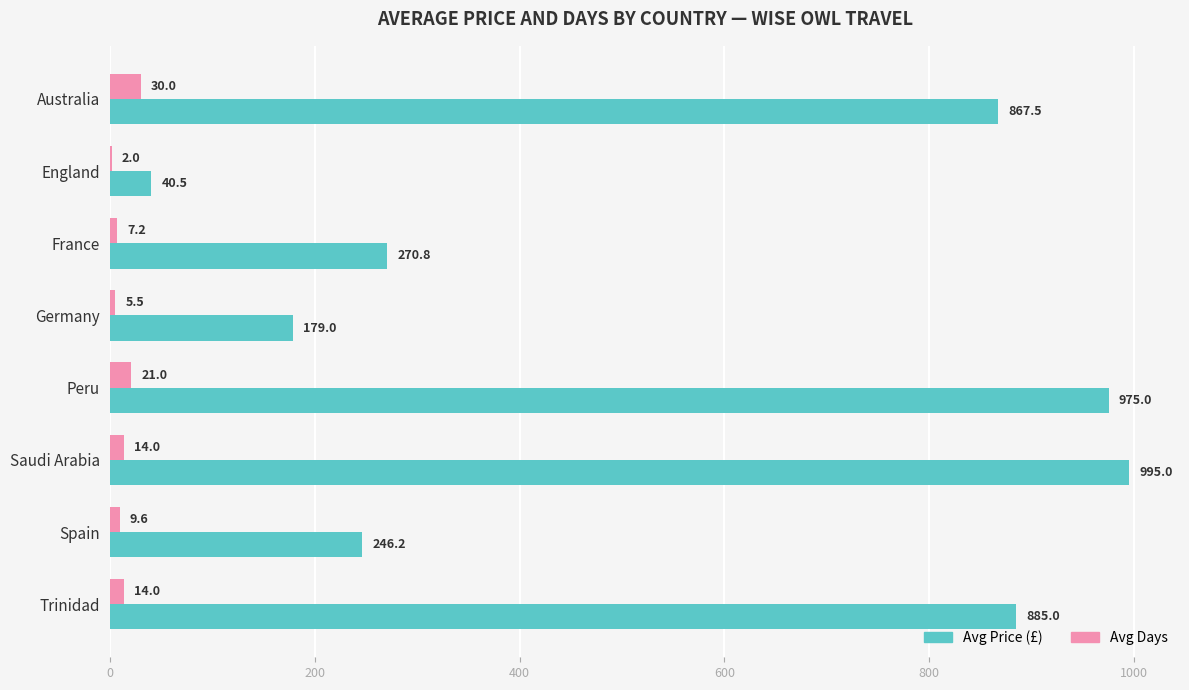

What is the total value across all series at Peru?

996.0